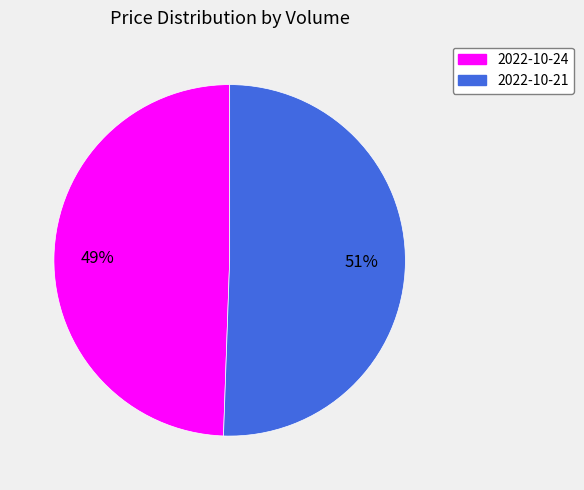

Rank the categories by value from lowest to highest.

2022-10-24, 2022-10-21